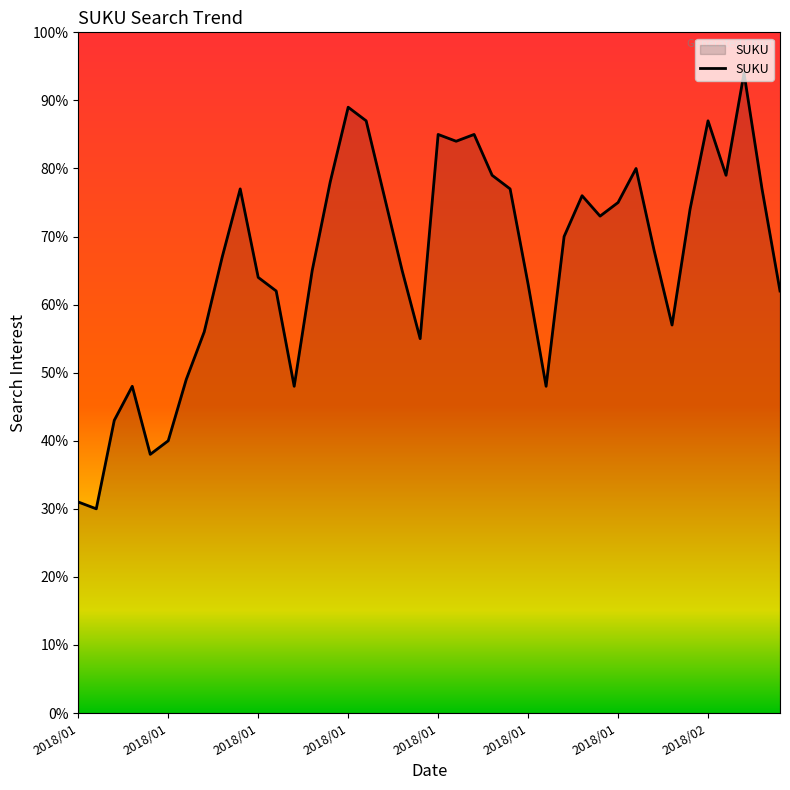

What is the greatest value displayed?

94